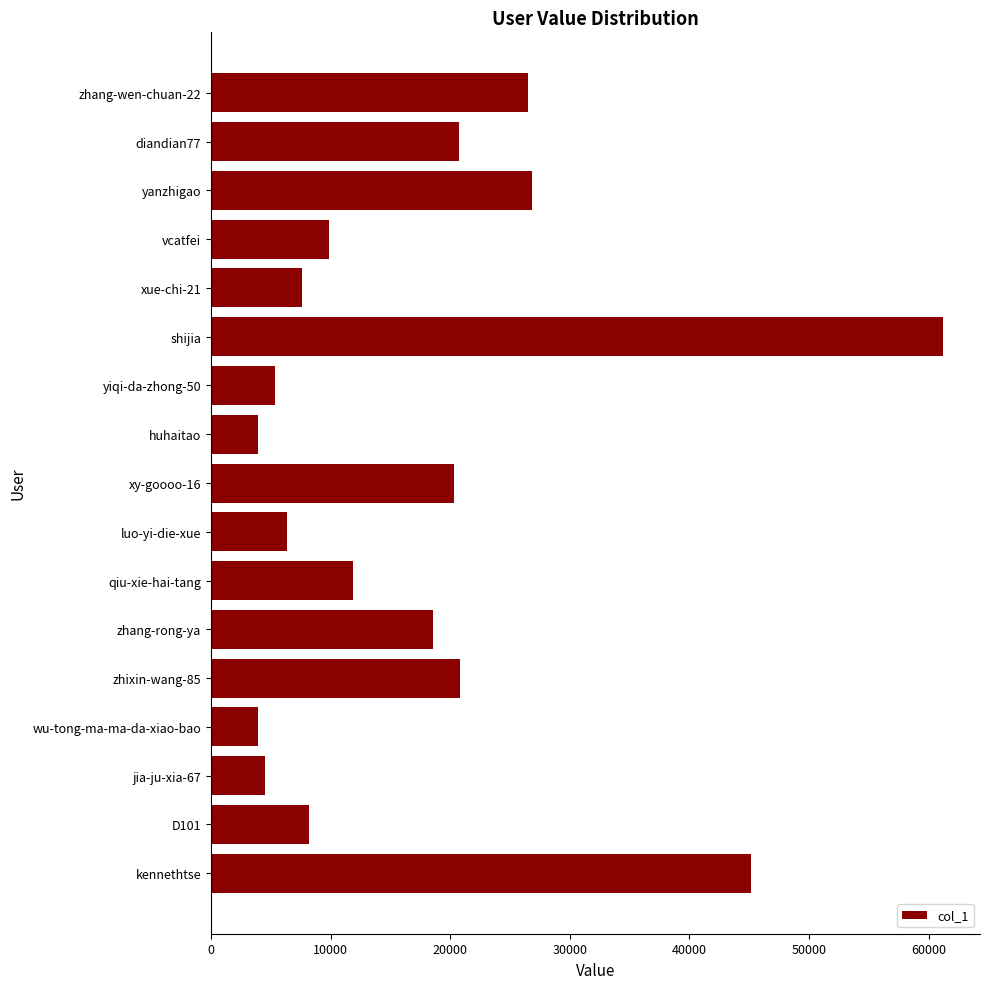

What is the difference between the second highest and minimum values?

41283